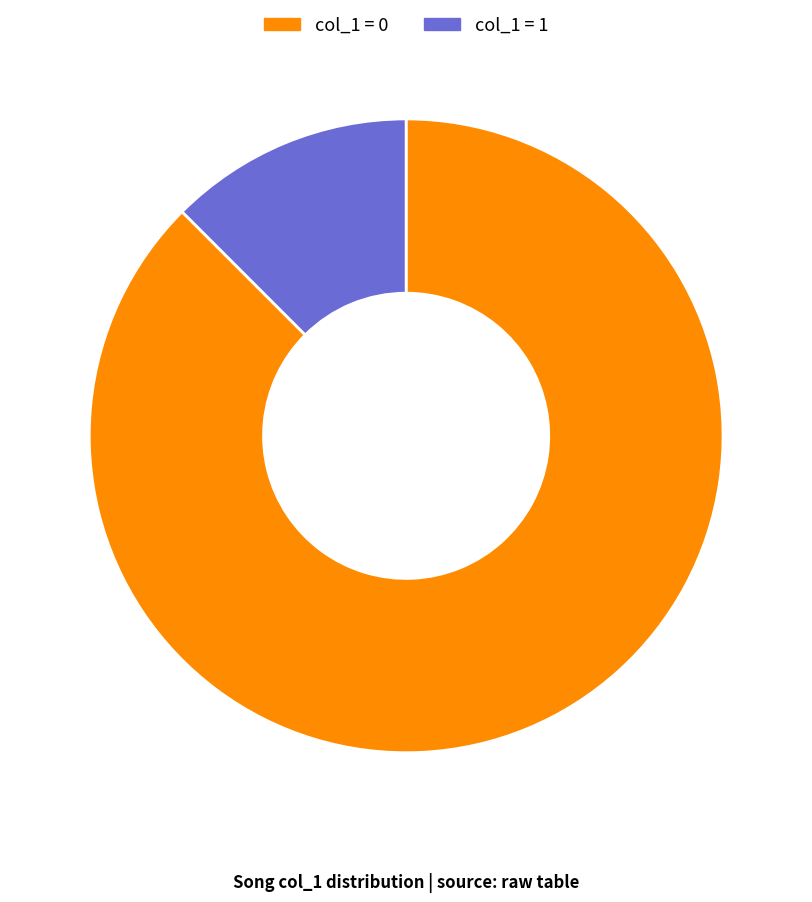

Between col_1 = 1 and col_1 = 0, which is larger?

col_1 = 0